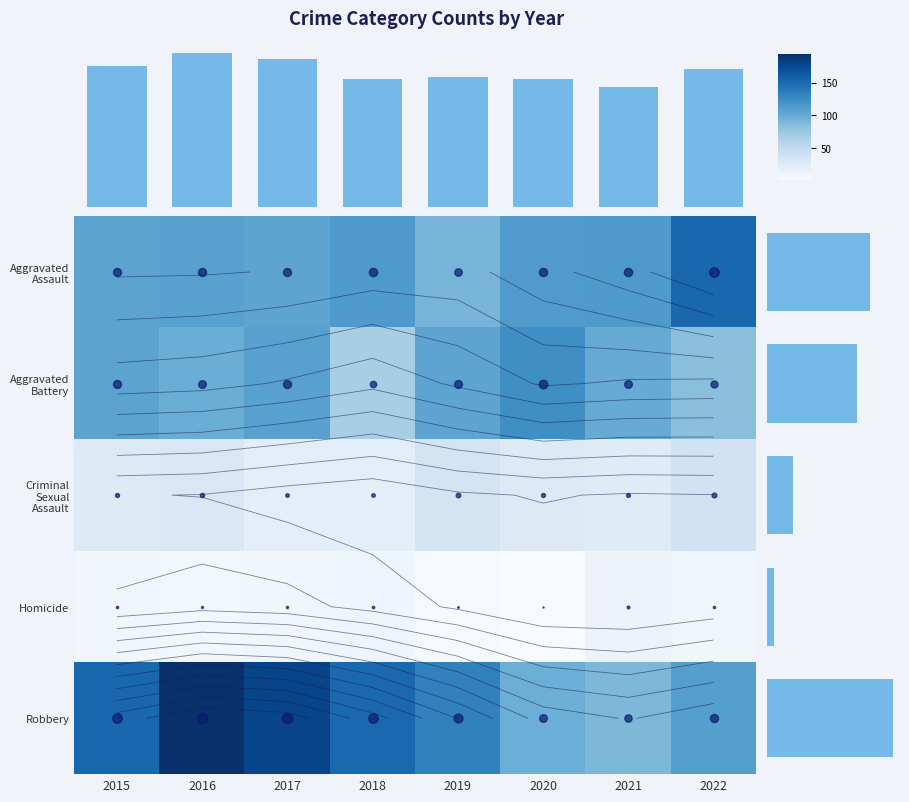

What is the sum of the Robbery values at 2020 and 2021?

186